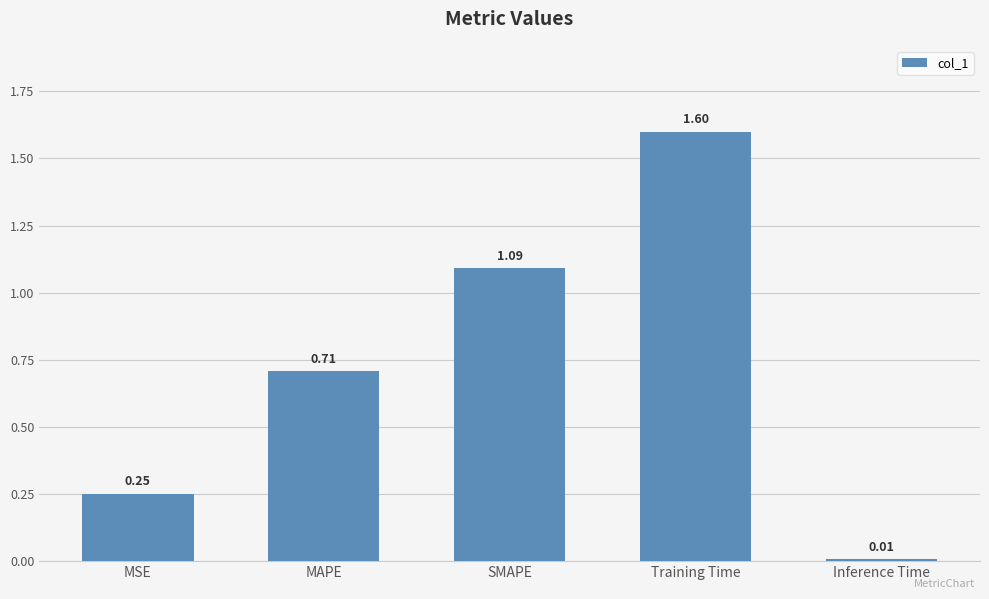

Rank the categories by value from highest to lowest.

Training Time, SMAPE, MAPE, MSE, Inference Time